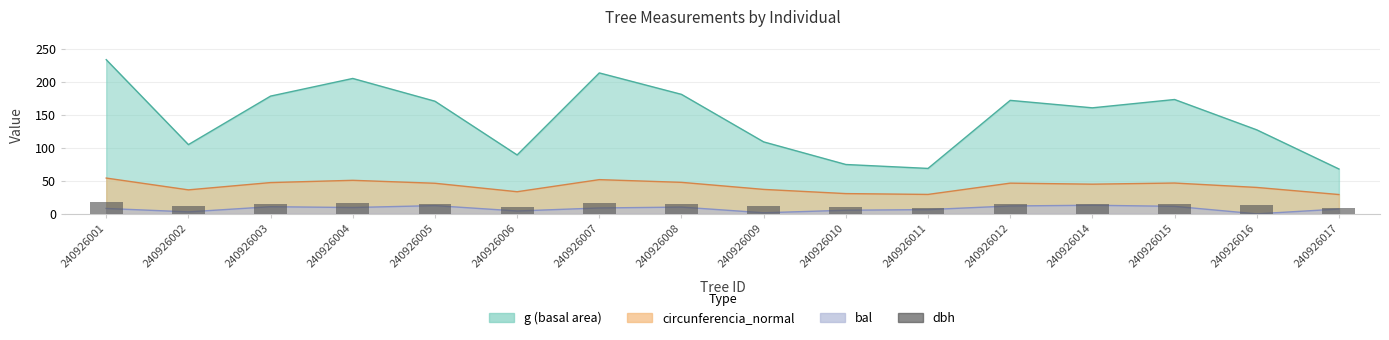

Where is the data nearest to the value 13?

240926016